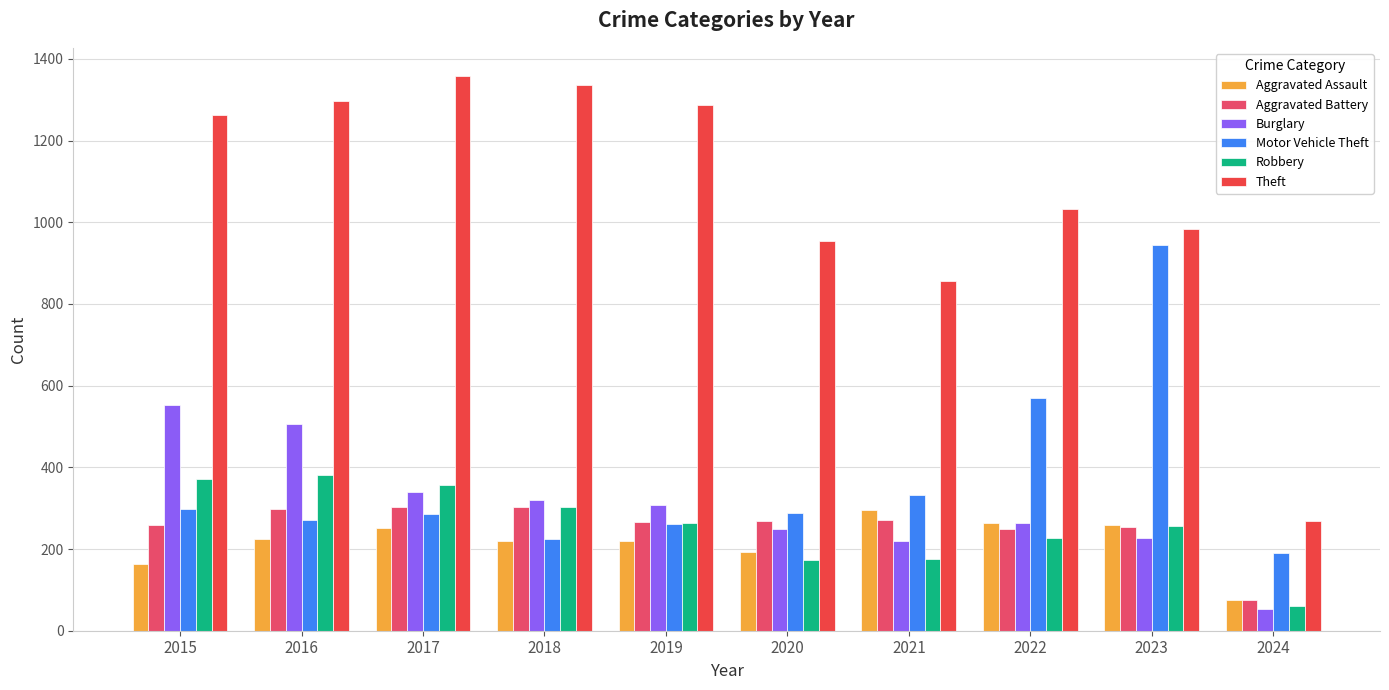

Which series has the largest total across all categories?

Theft